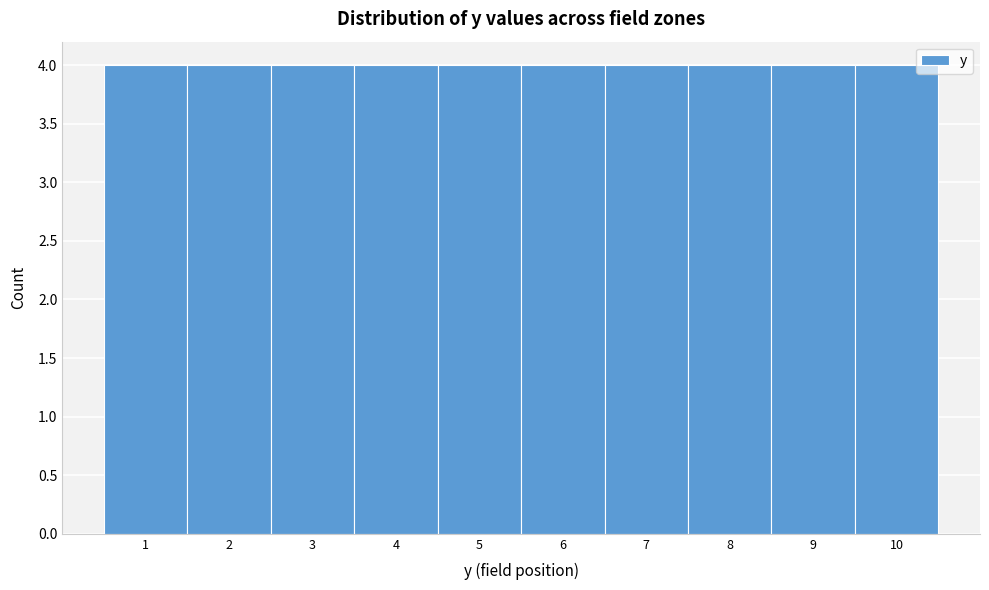

How tall is the bar that spans 1.5 to 2.5 on the x-axis? The values are not printed on the chart, so give them approximately, as read against the axis.

4